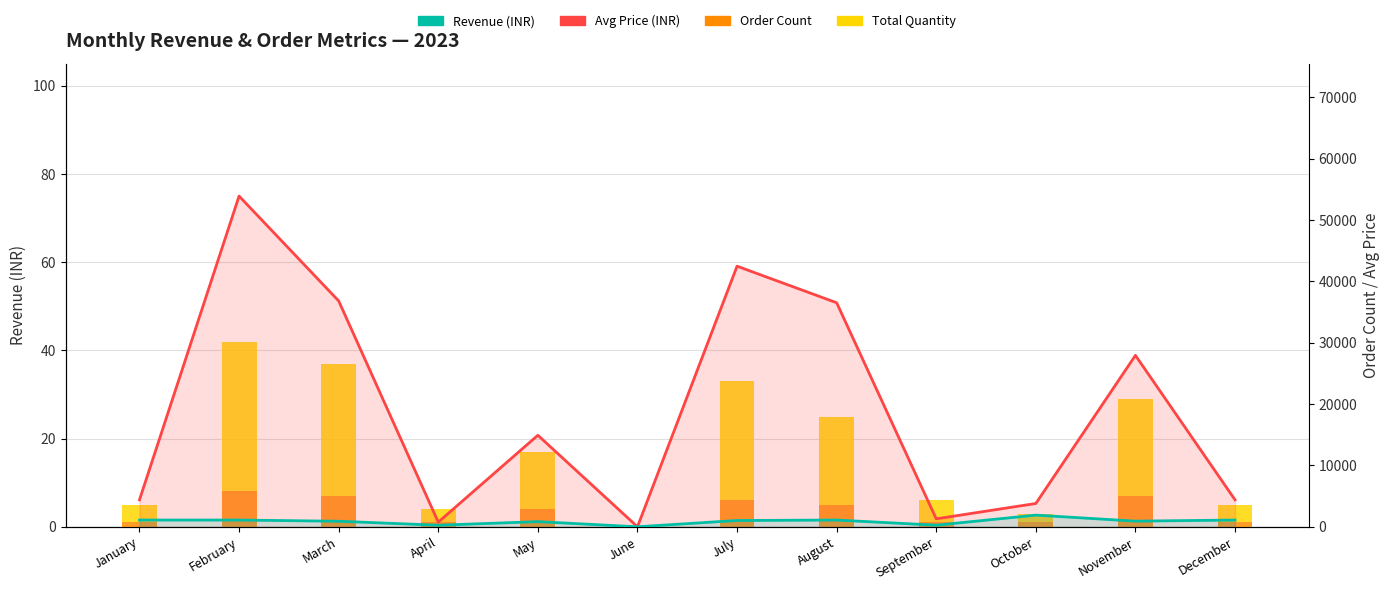

What is the difference between the maximum and minimum values in the Total Quantity series?

34